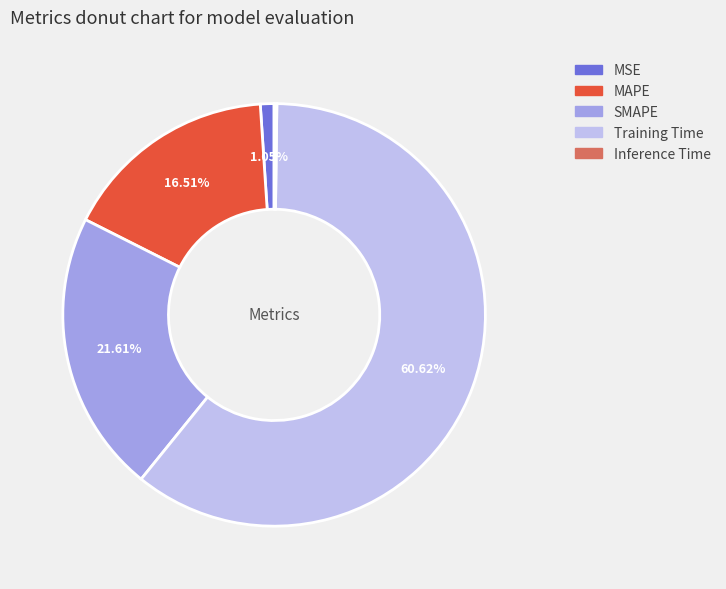

How much of the chart is everything except MAPE?

83.5%